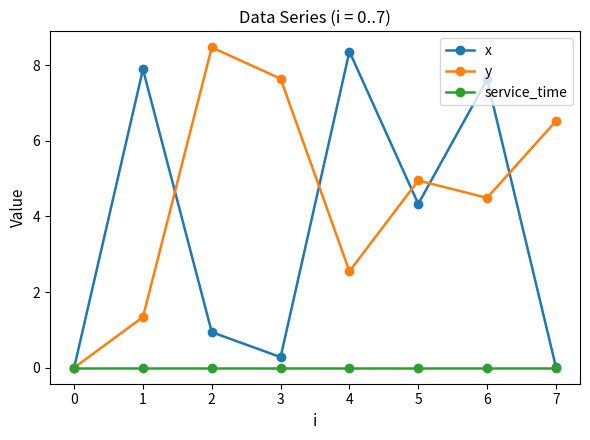

At which label is x closest to 4?

5